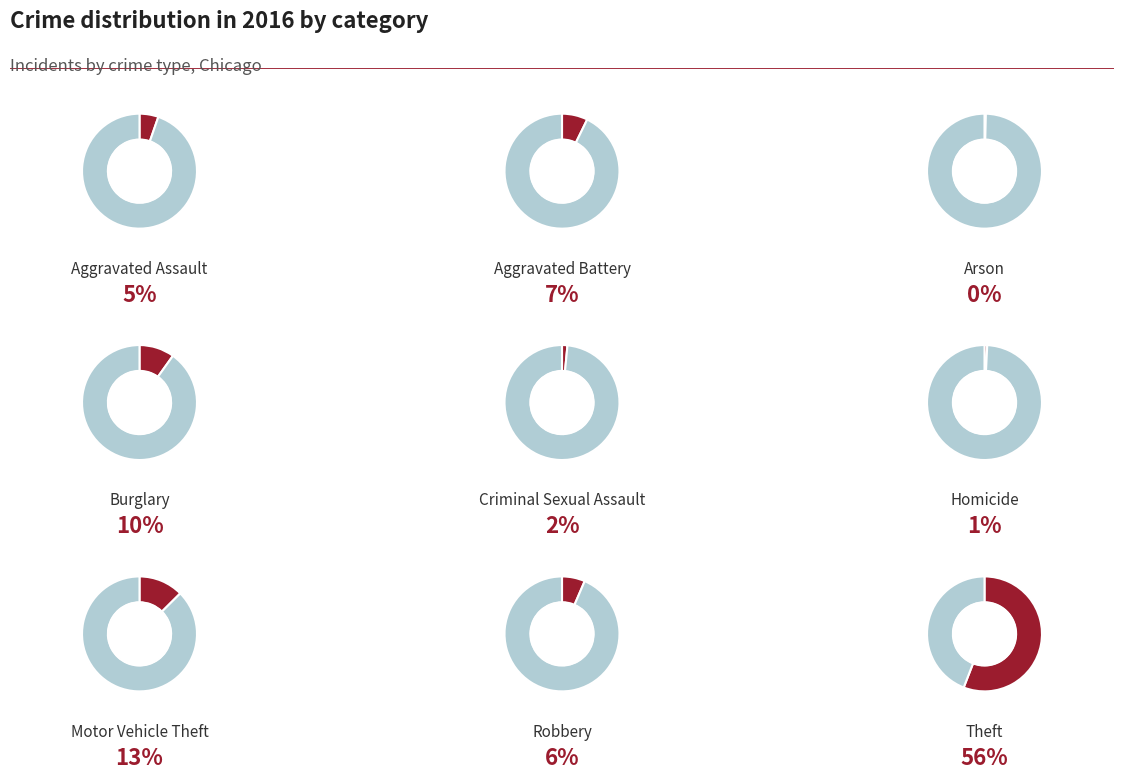

Rank the categories by value from lowest to highest.

Arson, Homicide, Criminal Sexual Assault, Aggravated Assault, Robbery, Aggravated Battery, Burglary, Motor Vehicle Theft, Theft